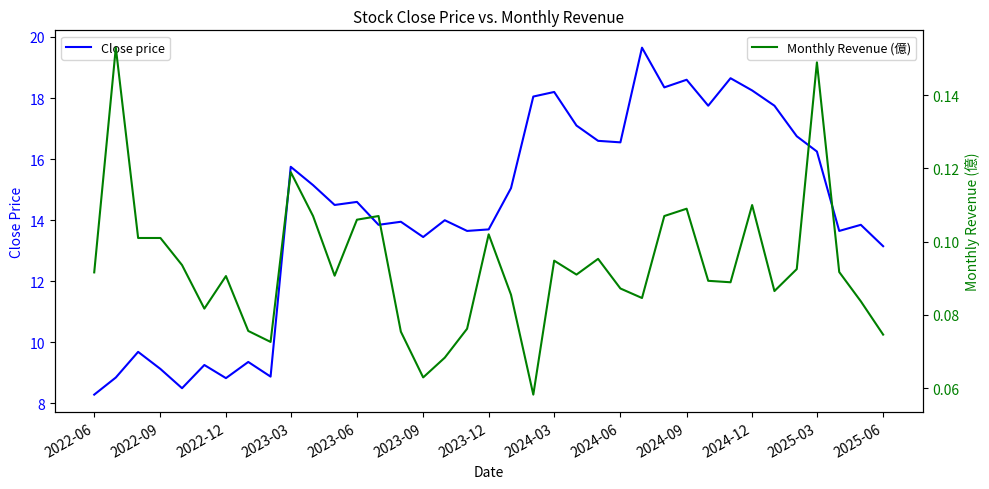

Rank the series by their average value, from highest to lowest.

Close price, Monthly Revenue (億)